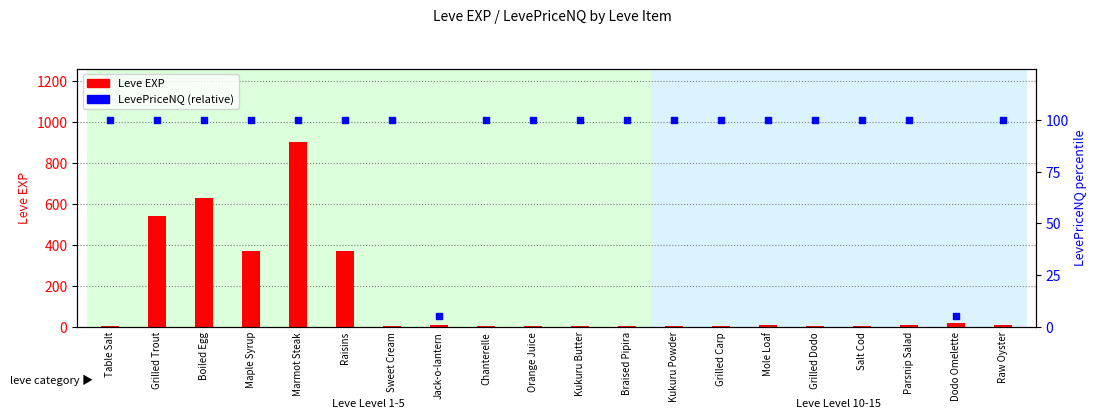

Is the value of Leve EXP at Sweet Cream greater than the value of LevePriceNQ (scaled) at Dodo Omelette?

No